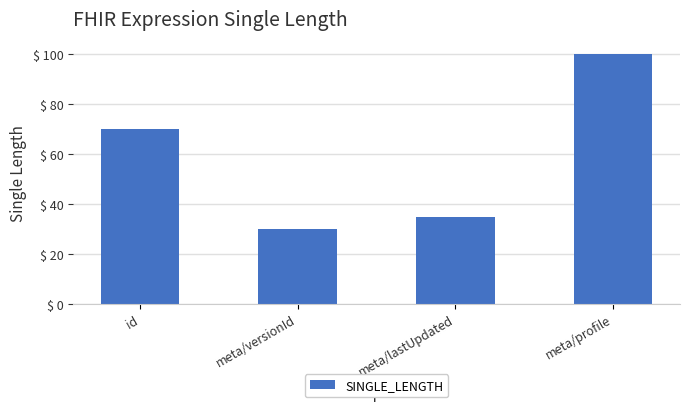

What is the maximum value shown in the chart?

100